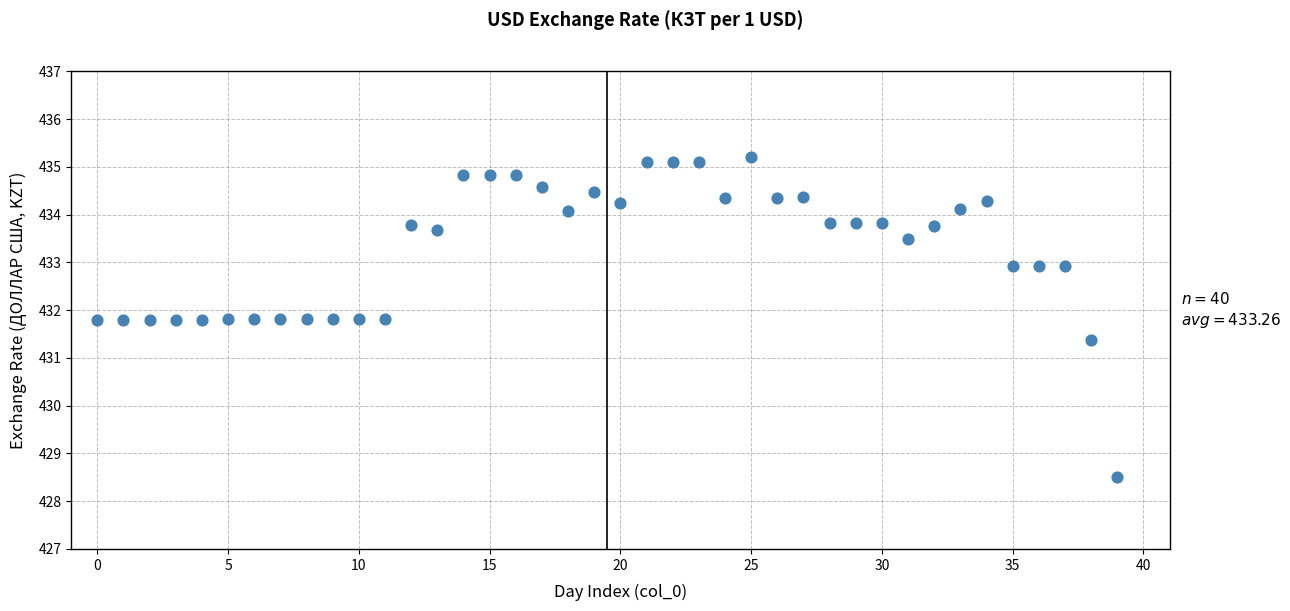

What Y value in the scatter plot is closest to 431?

431.4